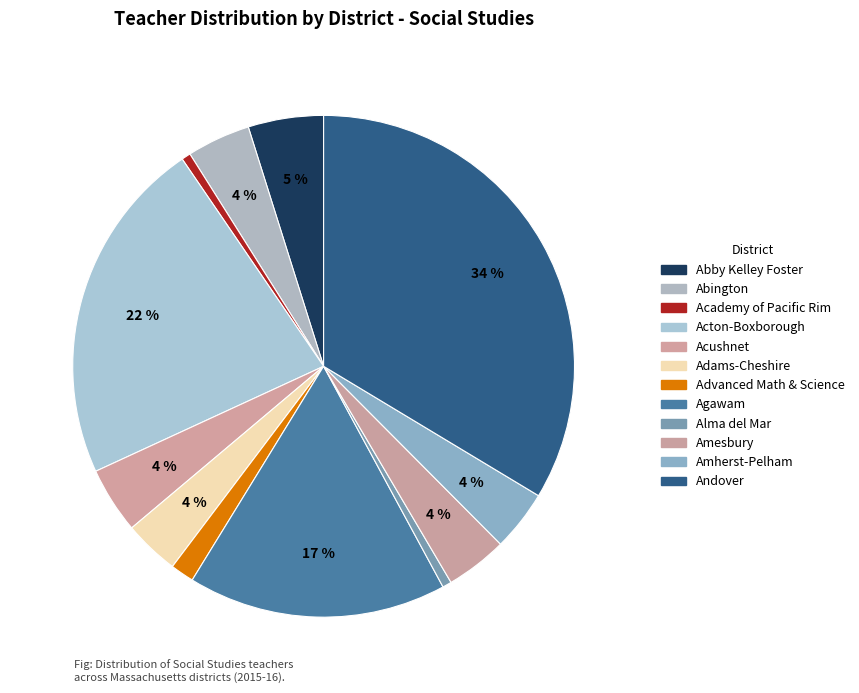

The Amherst-Pelham slice represents 4% of the pie. True or false?

True